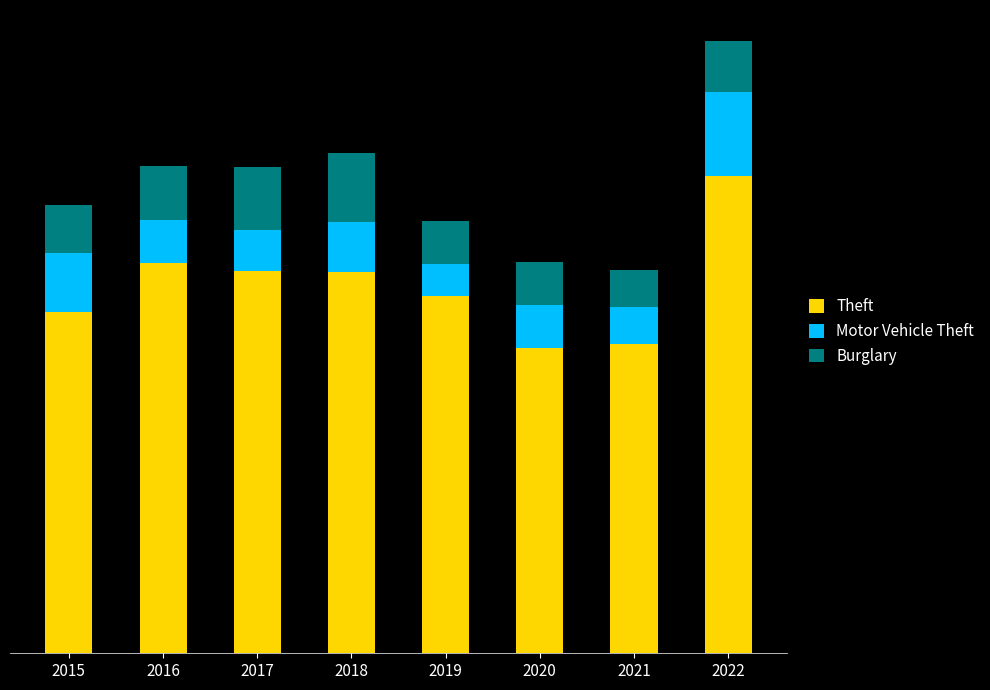

At how many categories does at least one series exceed 127?

8